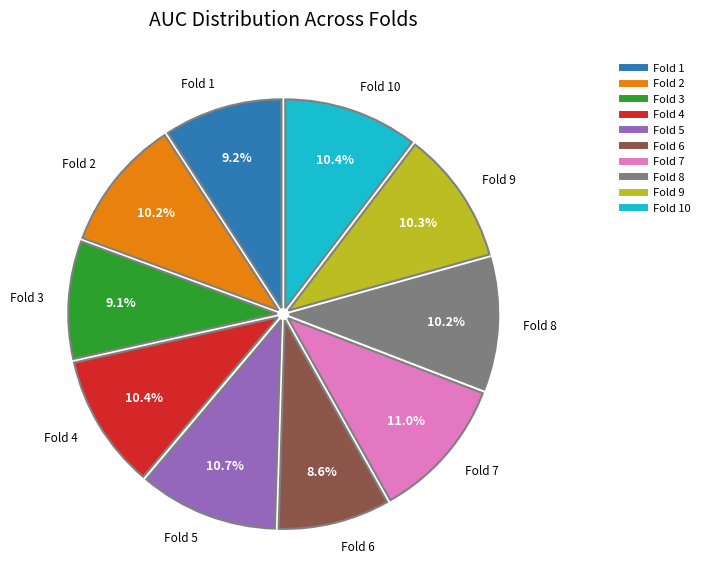

Is there any slice that represents more than half of the pie?

No